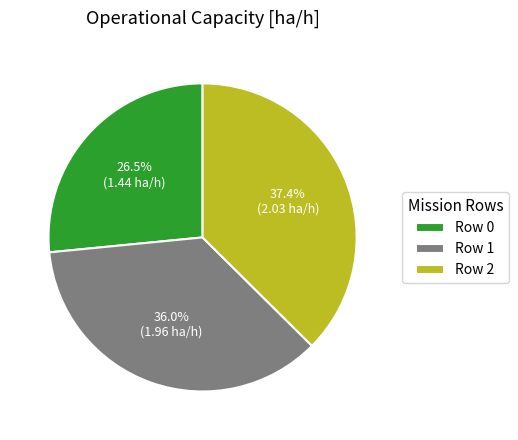

The Row 0 slice represents 14% of the pie. True or false?

False